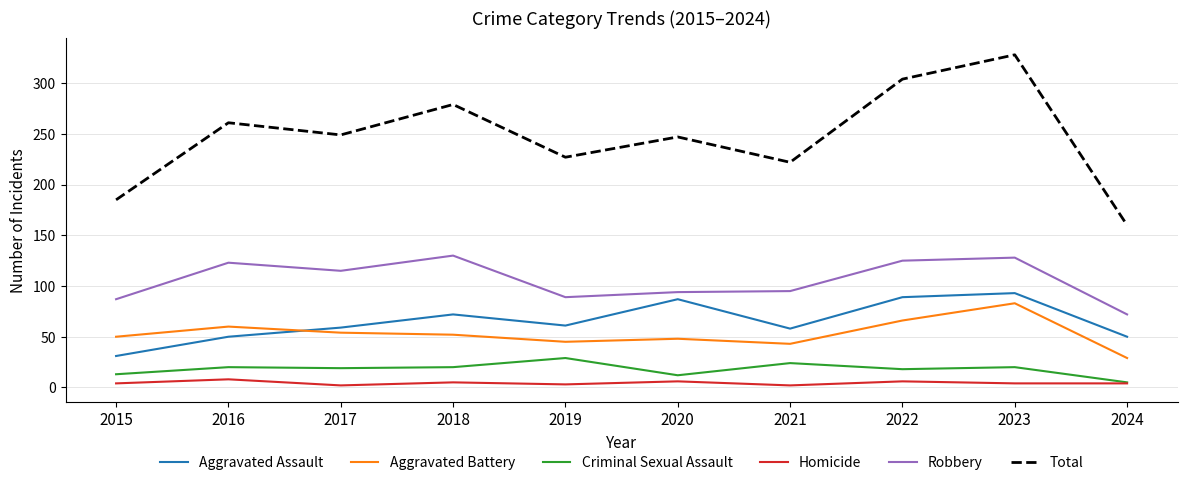

True or false: Aggravated Assault and Homicide cross at least once.

False